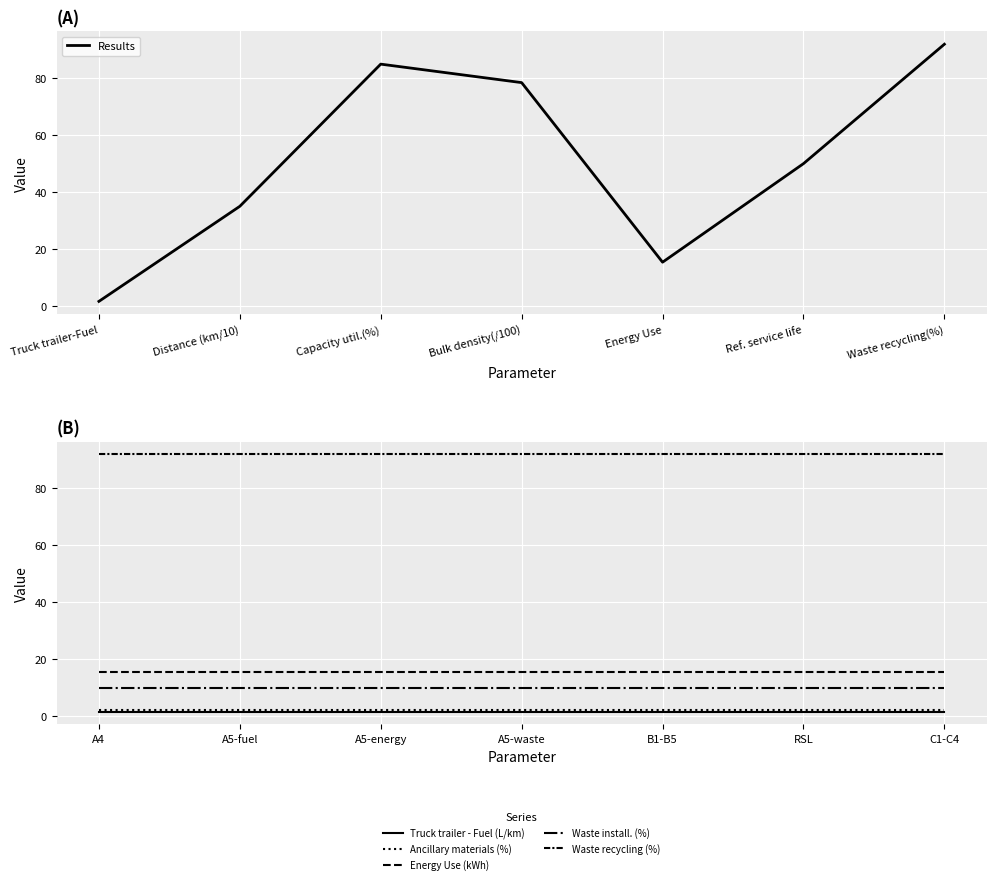

The value of Waste install. (%) at B1-B5 is 10.0. True or false?

True